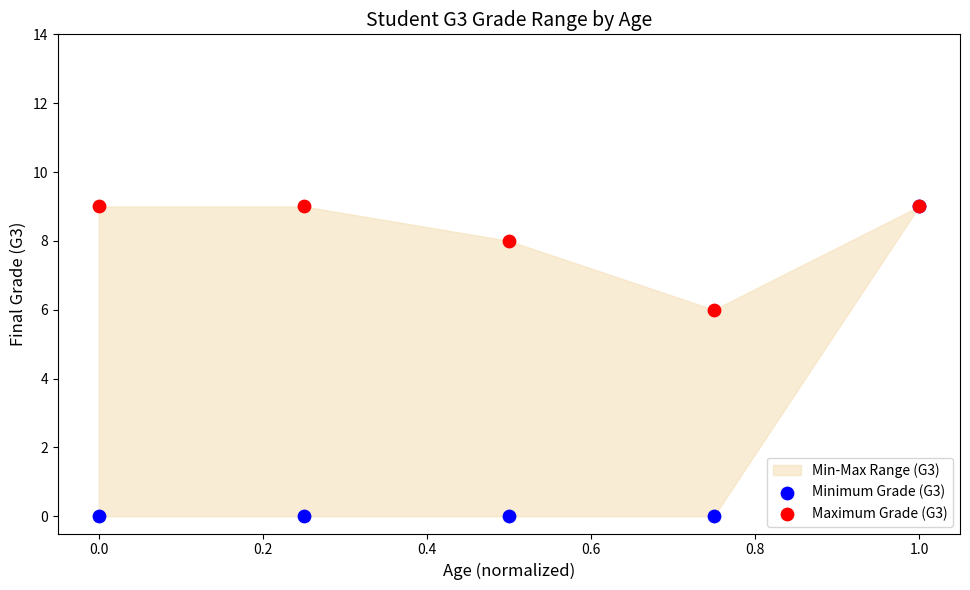

Across all series, what Y value is closest to 4?

6